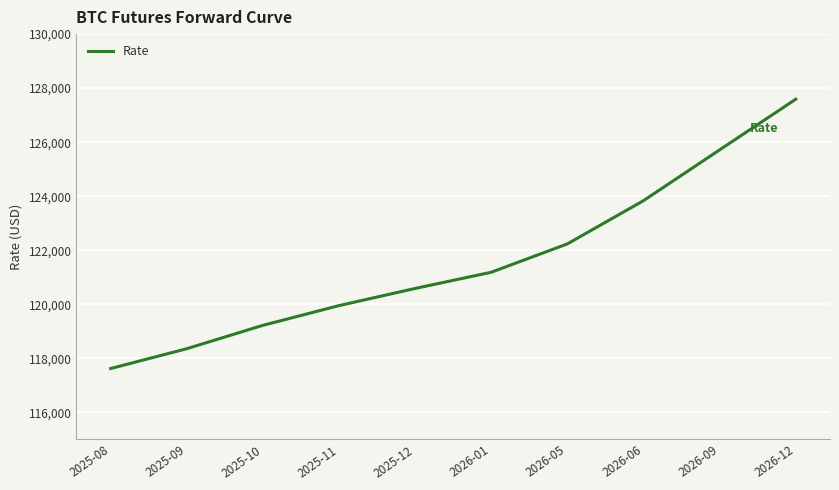

Rank the categories by value from lowest to highest.

2025-08, 2025-09, 2025-10, 2025-11, 2025-12, 2026-01, 2026-05, 2026-06, 2026-09, 2026-12